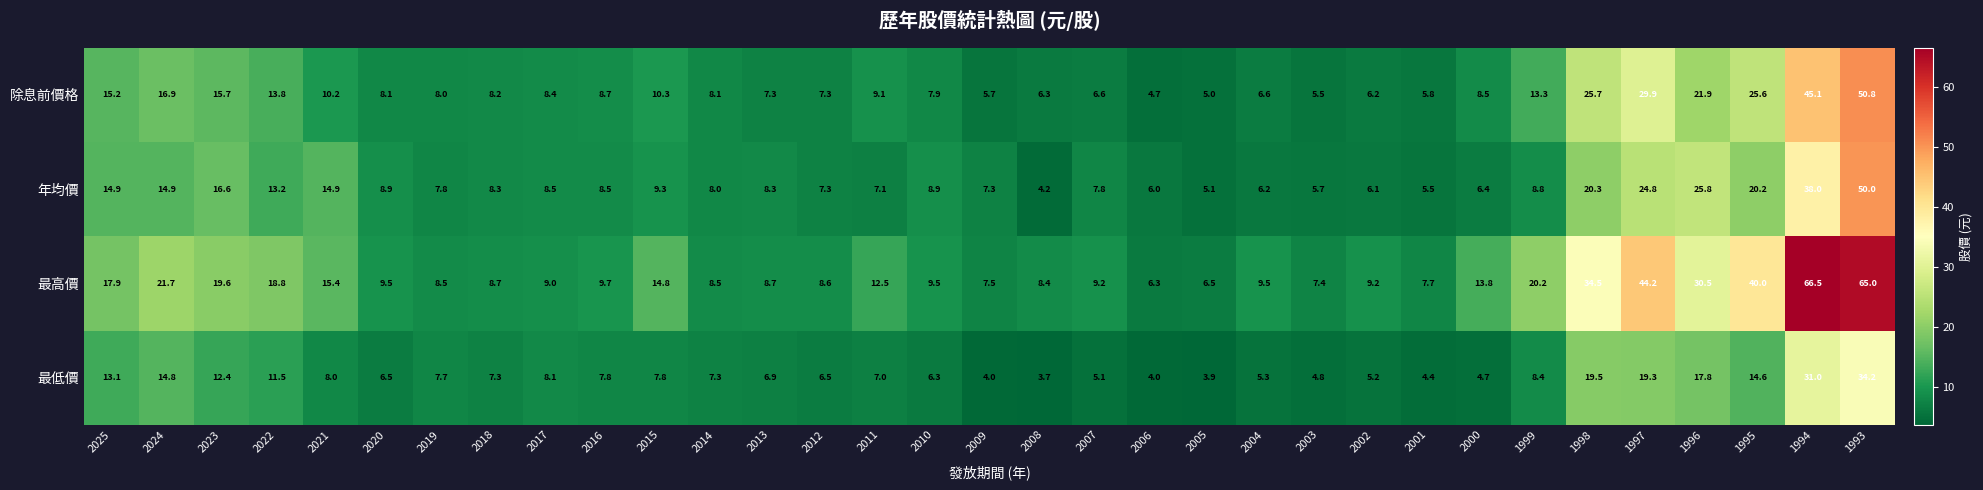

At how many categories does at least one series exceed 39?

4